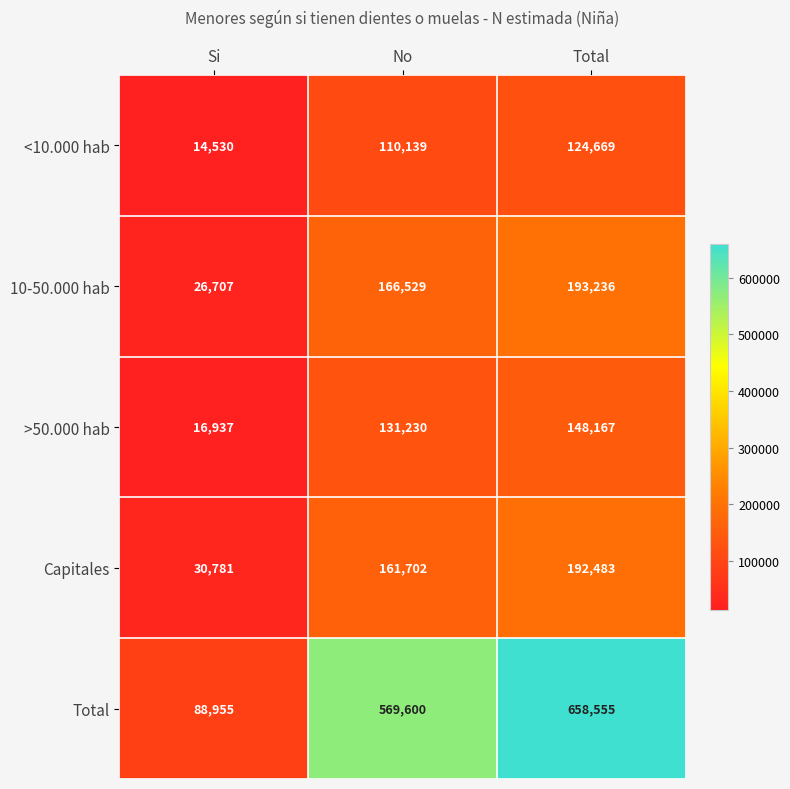

What is the average value of the <10.000 hab series?

83113